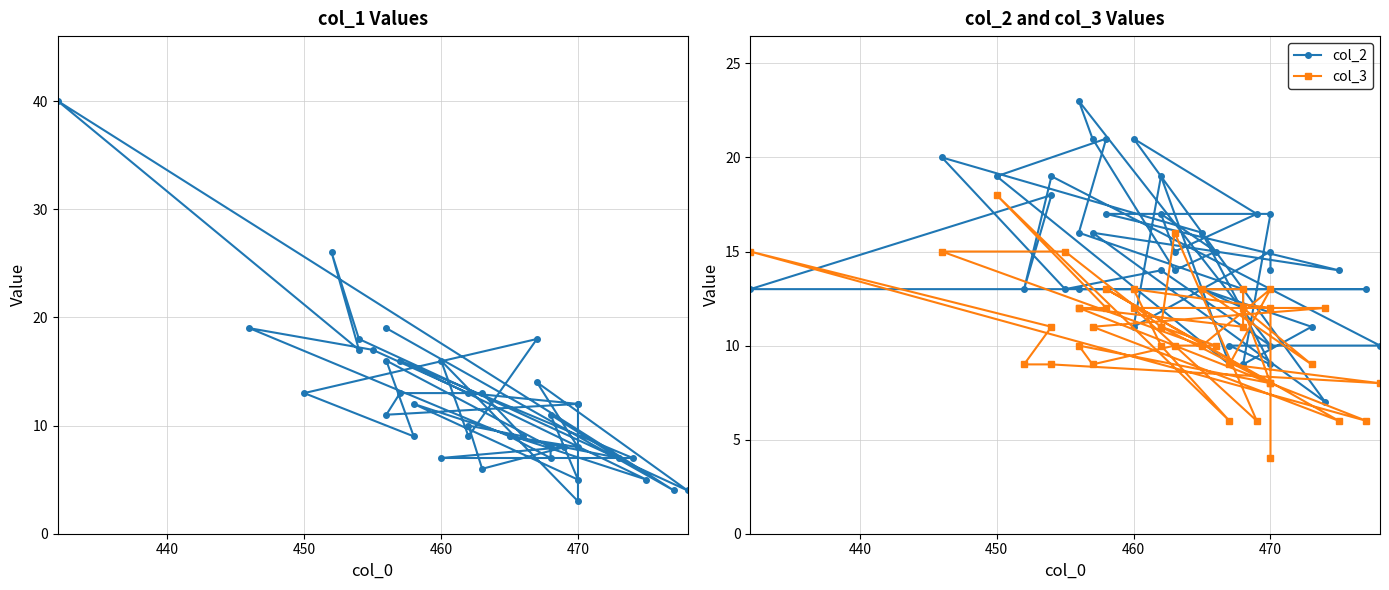

What is the difference between the highest and lowest values at 470?

5